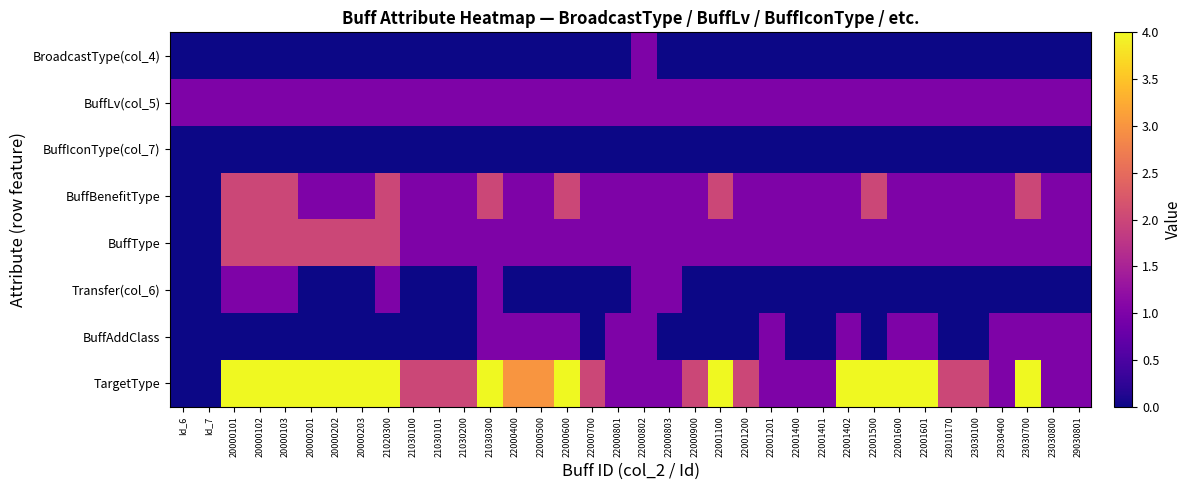

What is the total value across all series at 29030801?

5